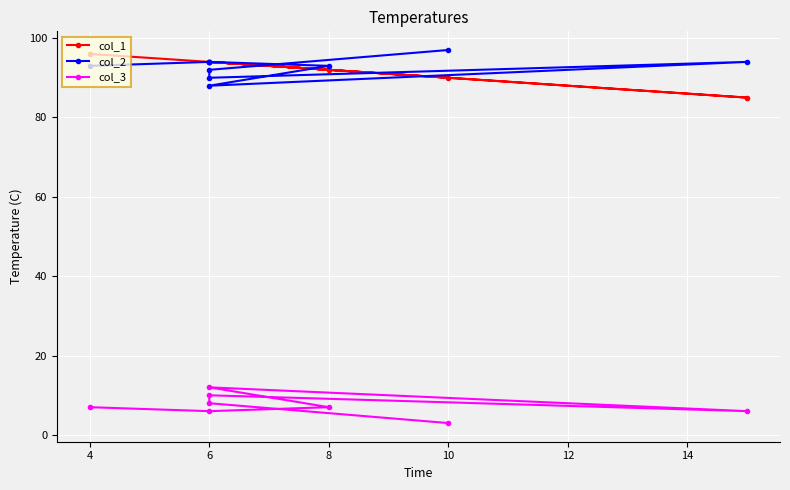

Between 10 and 12, which series saw the biggest shift?

col_1